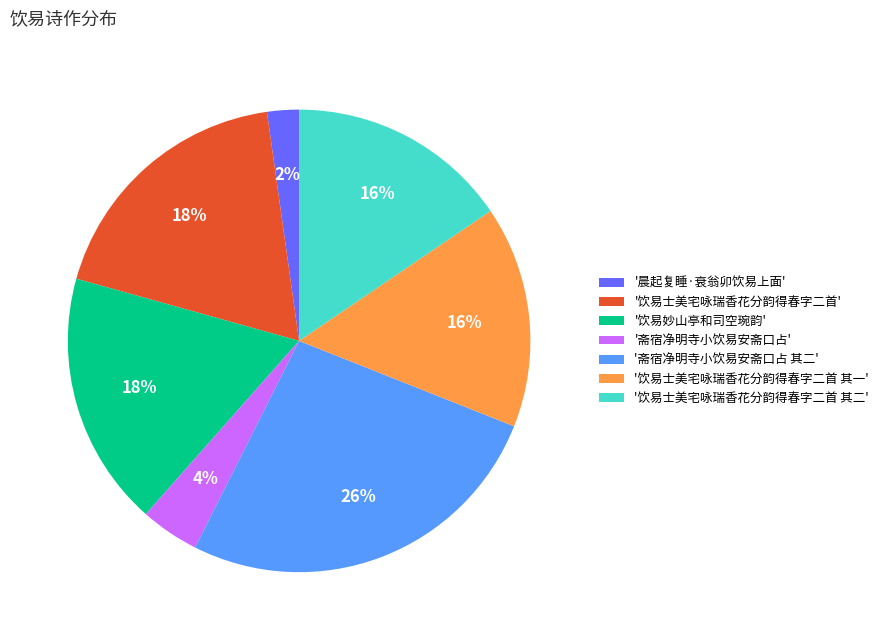

To the nearest percent, what is the difference between the '饮易士美宅咏瑞香花分韵得春字二首 其二' and '饮易妙山亭和司空琬韵' slice percentages?

2%